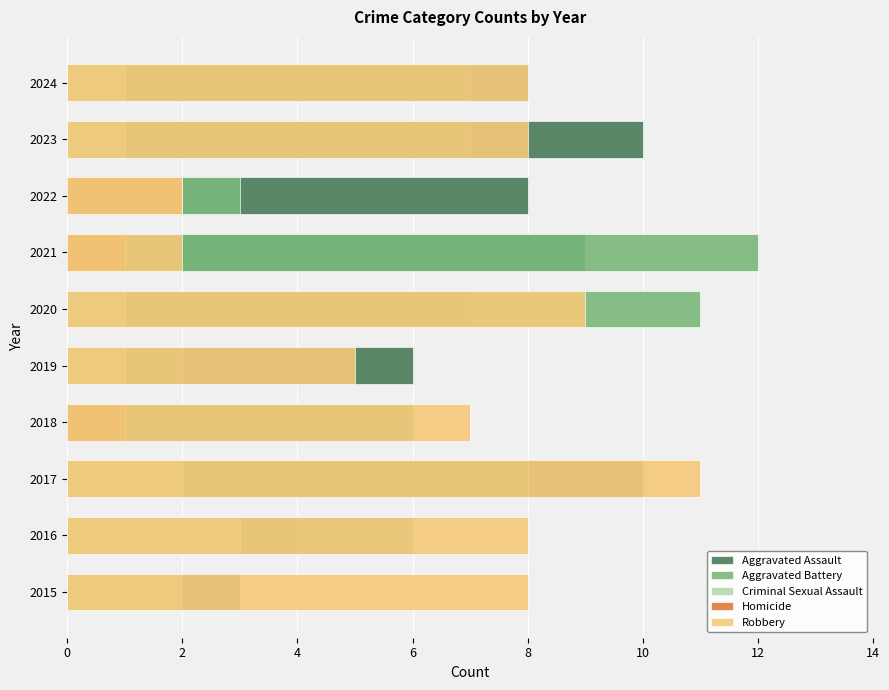

How many data points in Aggravated Battery are above 7?

3